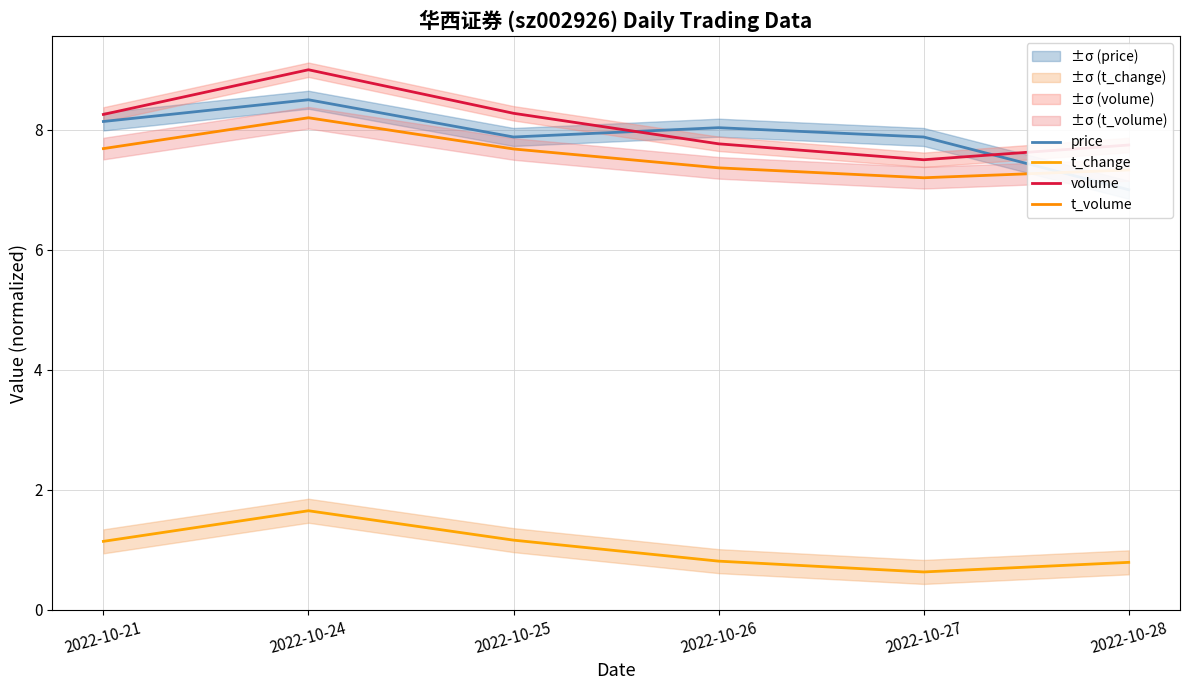

Reading left to right, what are all the values shown in this chart?

price: 2022-10-21=8.1	2022-10-24=8.5	2022-10-25=7.9	2022-10-26=8.0	2022-10-27=7.9	2022-10-28=7.0
t_change: 2022-10-21=1.1	2022-10-24=1.6	2022-10-25=1.2	2022-10-26=0.8	2022-10-27=0.6	2022-10-28=0.8
volume: 2022-10-21=8.3	2022-10-24=9.0	2022-10-25=8.3	2022-10-26=7.8	2022-10-27=7.5	2022-10-28=7.7
t_volume: 2022-10-21=7.7	2022-10-24=8.2	2022-10-25=7.7	2022-10-26=7.4	2022-10-27=7.2	2022-10-28=7.3